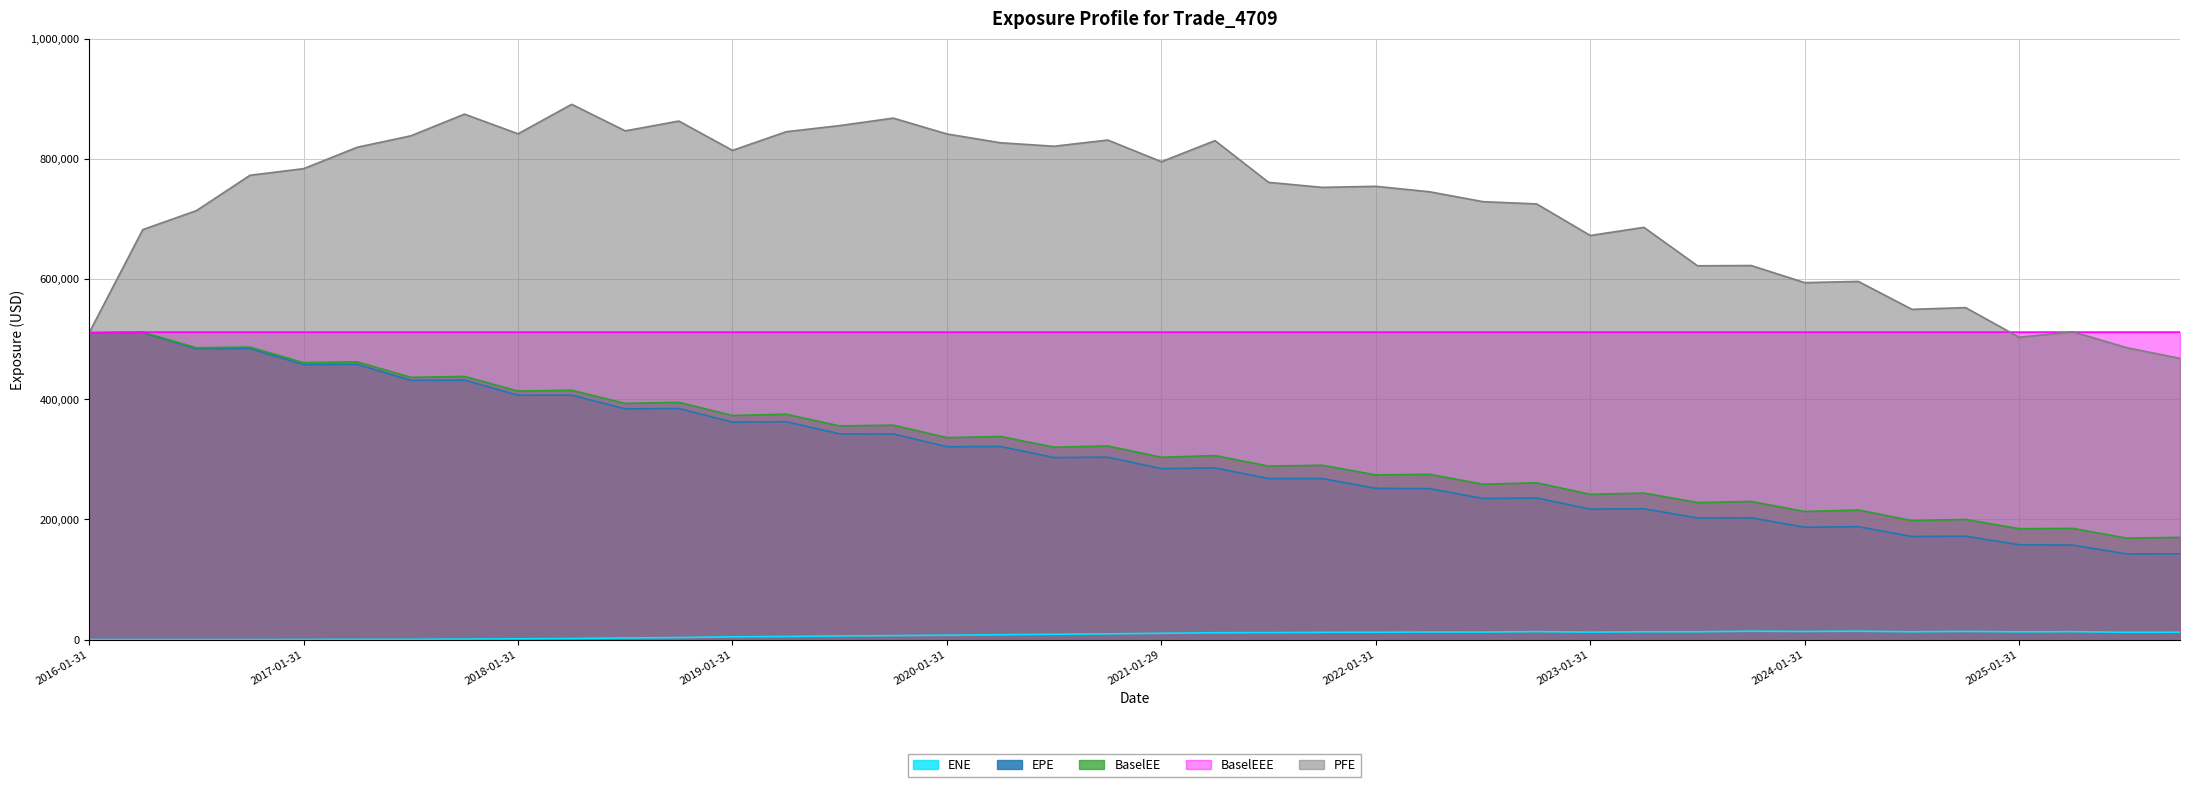

Reading left to right, extract all data points from this chart.

EPE: 2016-01-31=510635.0	2016-04-29=510776.0	2016-07-29=483967.0	2016-10-31=484187.0	2017-01-31=457547.0	2017-04-28=457958.0	2017-07-31=431282.0	2017-10-31=431706.0	2018-01-31=406601.0	2018-04-30=406662.0	2018-07-31=383953.0	2018-10-31=384383.0	2019-01-31=361853.0	2019-04-30=362543.0	2019-07-31=342244.0	2019-10-31=342137.0	2020-01-31=320937.0	2020-04-30=321248.0	2020-07-31=302857.0	2020-10-30=303517.0	2021-01-29=284380.0	2021-04-30=285628.0	2021-07-30=267854.0	2021-10-29=267841.0	2022-01-31=251623.0	2022-04-29=251140.0	2022-07-29=234766.0	2022-10-31=235565.0	2023-01-31=216984.0	2023-04-28=217651.0	2023-07-31=202247.0	2023-10-31=202675.0	2024-01-31=186861.0	2024-04-30=187809.0	2024-07-31=171524.0	2024-10-31=171958.0	2025-01-31=157787.0	2025-04-30=157196.0	2025-07-31=142561.0	2025-10-31=142618.0
PFE: 2016-01-31=510635.0	2016-04-29=682169.0	2016-07-29=713707.0	2016-10-31=772580.0	2017-01-31=783560.0	2017-04-28=819194.0	2017-07-31=838210.0	2017-10-31=874317.0	2018-01-31=841586.0	2018-04-30=890631.0	2018-07-31=846449.0	2018-10-31=862779.0	2019-01-31=813970.0	2019-04-30=844986.0	2019-07-31=855255.0	2019-10-31=867657.0	2020-01-31=841306.0	2020-04-30=826629.0	2020-07-31=820874.0	2020-10-30=831209.0	2021-01-29=795158.0	2021-04-30=830236.0	2021-07-30=760796.0	2021-10-29=752453.0	2022-01-31=754208.0	2022-04-29=745131.0	2022-07-29=728654.0	2022-10-31=724898.0	2023-01-31=672362.0	2023-04-28=685918.0	2023-07-31=621954.0	2023-10-31=622395.0	2024-01-31=593916.0	2024-04-30=595951.0	2024-07-31=549469.0	2024-10-31=552372.0	2025-01-31=503031.0	2025-04-30=512191.0	2025-07-31=485838.0	2025-10-31=467864.0
BaselEE: 2016-01-31=510635.0	2016-04-29=511598.0	2016-07-29=485543.0	2016-10-31=486650.0	2017-01-31=460770.0	2017-04-28=462120.0	2017-07-31=436332.0	2017-10-31=437880.0	2018-01-31=413473.0	2018-04-30=414854.0	2018-07-31=392998.0	2018-10-31=394752.0	2019-01-31=372856.0	2019-04-30=375017.0	2019-07-31=355450.0	2019-10-31=356776.0	2020-01-31=336021.0	2020-04-30=337879.0	2020-07-31=320026.0	2020-10-30=322208.0	2021-01-29=303289.0	2021-04-30=306194.0	2021-07-30=288631.0	2021-10-29=290117.0	2022-01-31=274013.0	2022-04-29=274974.0	2022-07-29=258494.0	2022-10-31=260885.0	2023-01-31=241676.0	2023-04-28=243810.0	2023-07-31=227961.0	2023-10-31=229832.0	2024-01-31=213188.0	2024-04-30=215581.0	2024-07-31=198121.0	2024-10-31=199868.0	2025-01-31=184547.0	2025-04-30=184994.0	2025-07-31=168847.0	2025-10-31=169997.0
BaselEEE: 2016-01-31=510635.0	2016-04-29=511598.0	2016-07-29=511598.0	2016-10-31=511598.0	2017-01-31=511598.0	2017-04-28=511598.0	2017-07-31=511598.0	2017-10-31=511598.0	2018-01-31=511598.0	2018-04-30=511598.0	2018-07-31=511598.0	2018-10-31=511598.0	2019-01-31=511598.0	2019-04-30=511598.0	2019-07-31=511598.0	2019-10-31=511598.0	2020-01-31=511598.0	2020-04-30=511598.0	2020-07-31=511598.0	2020-10-30=511598.0	2021-01-29=511598.0	2021-04-30=511598.0	2021-07-30=511598.0	2021-10-29=511598.0	2022-01-31=511598.0	2022-04-29=511598.0	2022-07-29=511598.0	2022-10-31=511598.0	2023-01-31=511598.0	2023-04-28=511598.0	2023-07-31=511598.0	2023-10-31=511598.0	2024-01-31=511598.0	2024-04-30=511598.0	2024-07-31=511598.0	2024-10-31=511598.0	2025-01-31=511598.0	2025-04-30=511598.0	2025-07-31=511598.0	2025-10-31=511598.0
ENE: 2016-01-31=0.0	2016-04-29=0.0	2016-07-29=0.0	2016-10-31=0.0	2017-01-31=148.7	2017-04-28=306.1	2017-07-31=389.1	2017-10-31=843.2	2018-01-31=1283.2	2018-04-30=1734.3	2018-07-31=2703.8	2018-10-31=3321.9	2019-01-31=4620.8	2019-04-30=5151.6	2019-07-31=6084.2	2019-10-31=6575.1	2020-01-31=7275.1	2020-04-30=8082.2	2020-07-31=8803.0	2020-10-30=9537.4	2021-01-29=10443.7	2021-04-30=11424.3	2021-07-30=11586.1	2021-10-29=12021.3	2022-01-31=12179.8	2022-04-29=12557.8	2022-07-29=12501.3	2022-10-31=13190.3	2023-01-31=12404.3	2023-04-28=12958.1	2023-07-31=12980.4	2023-10-31=13887.5	2024-01-31=13502.2	2024-04-30=13907.2	2024-07-31=12983.3	2024-10-31=13592.8	2025-01-31=12875.6	2025-04-30=13155.0	2025-07-31=12079.0	2025-10-31=12259.2